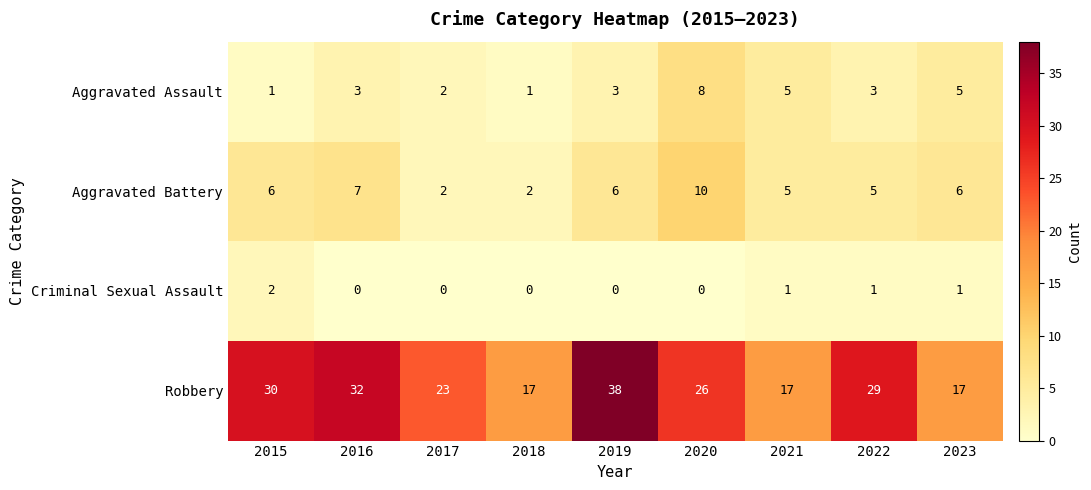

What is the difference between the Robbery values at 2015 and 2023?

13